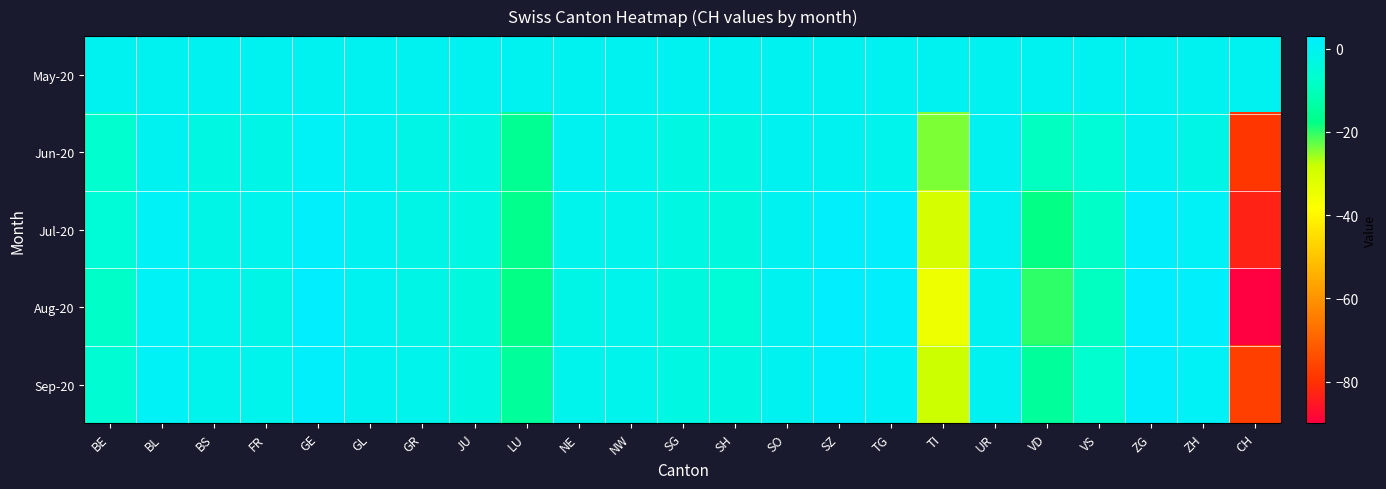

Which series has the largest range (max minus min)?

Aug-20